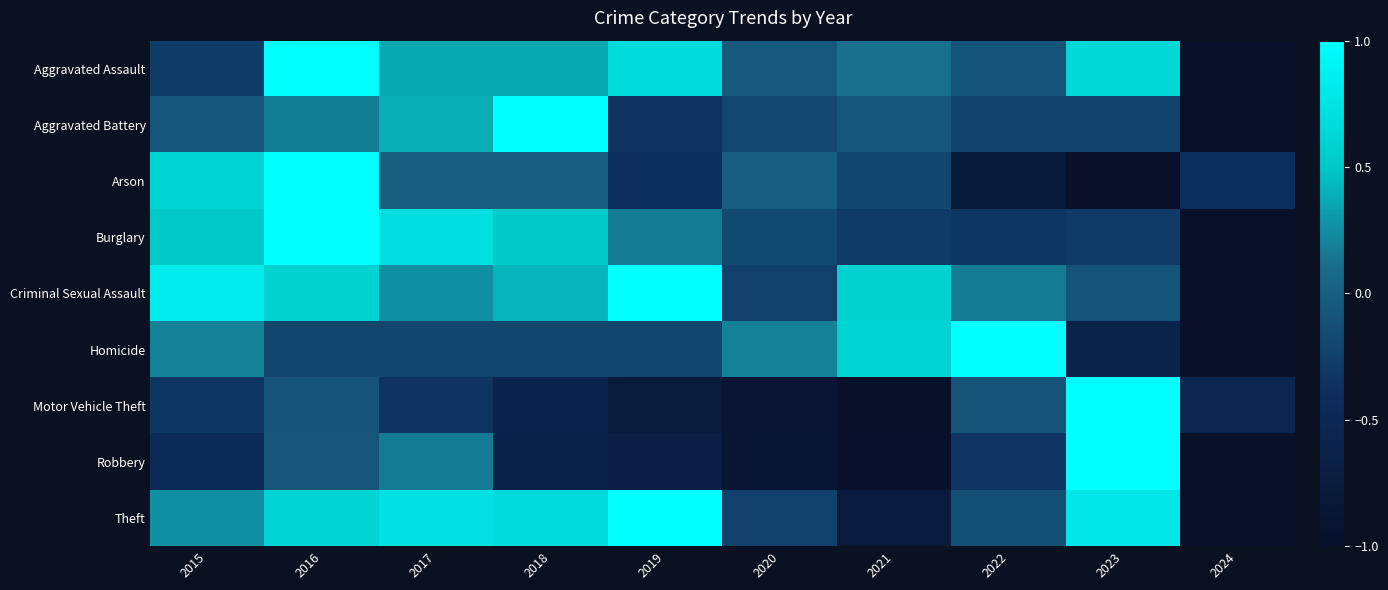

What is the total value across all series at 2020?

-2.5